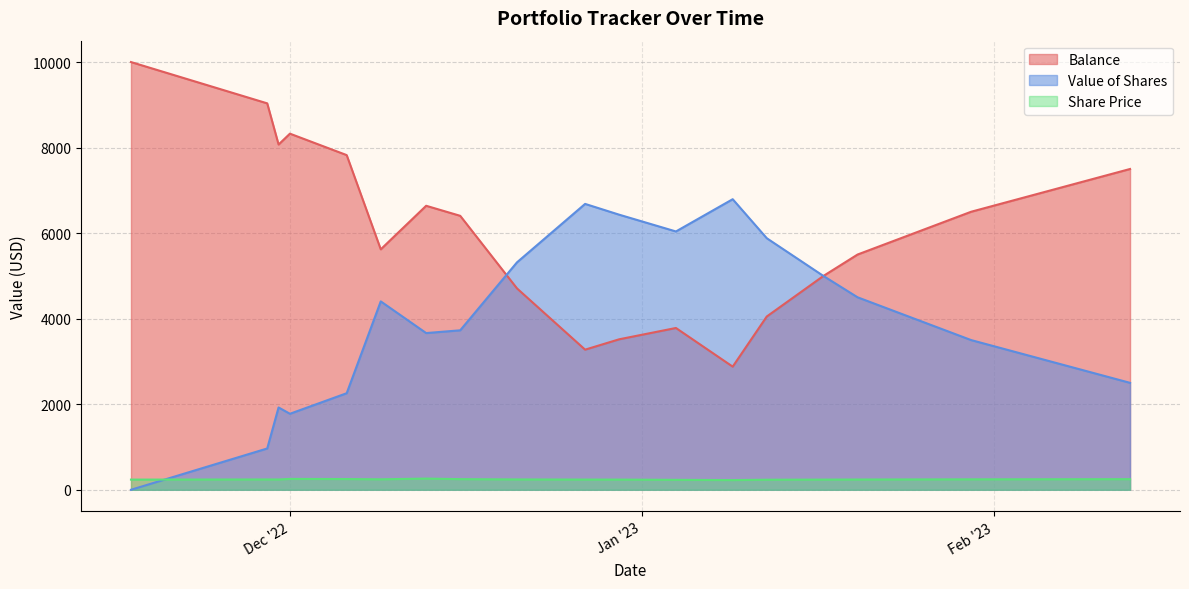

True or false: Share Price and Balance cross at least once.

False